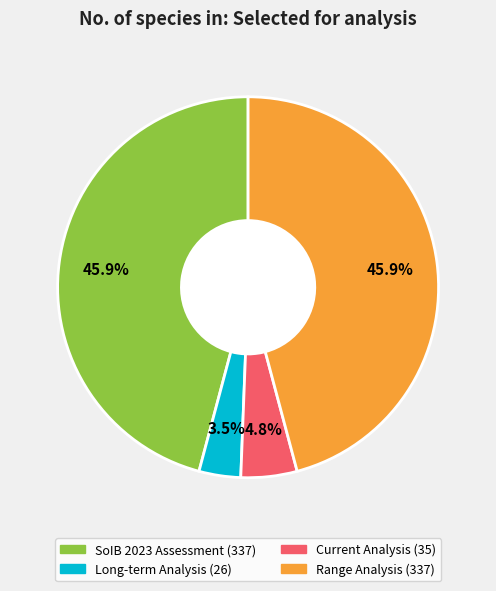

What percentage is the Current Analysis slice, to the nearest percent?

5%